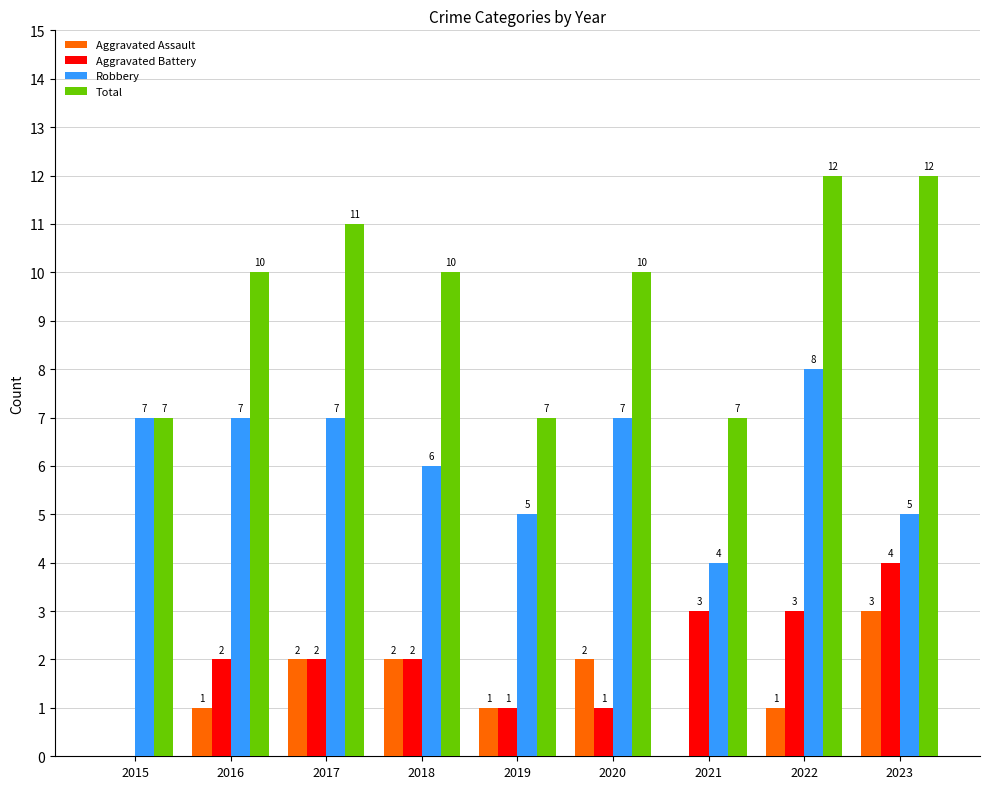

Read the Total value at 2021.

7